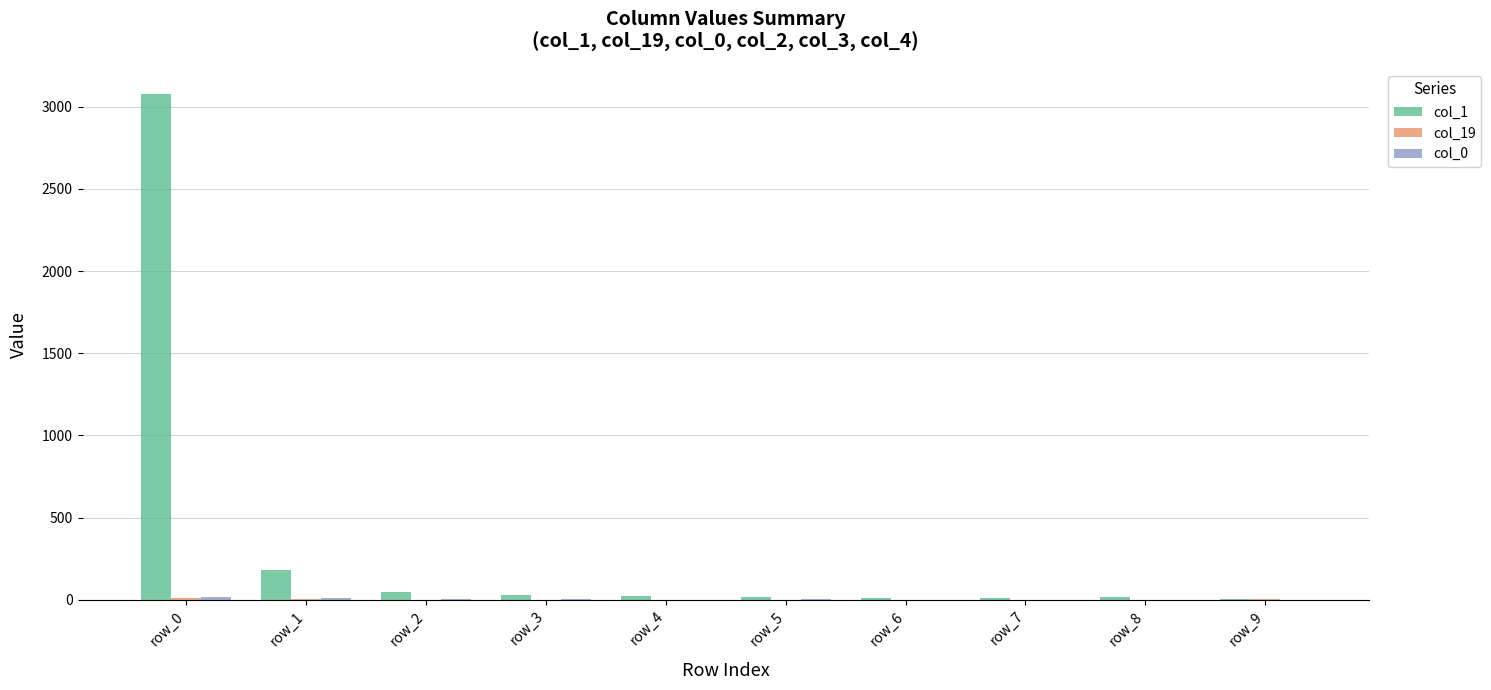

Which series has the largest total across all categories?

col_1